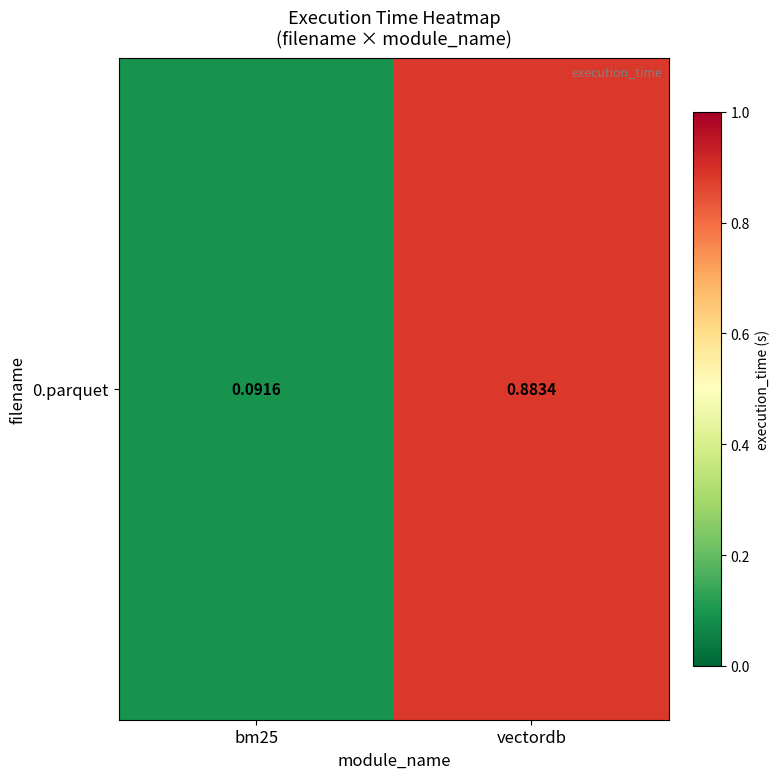

Count the values in the range 0 to 1.

2